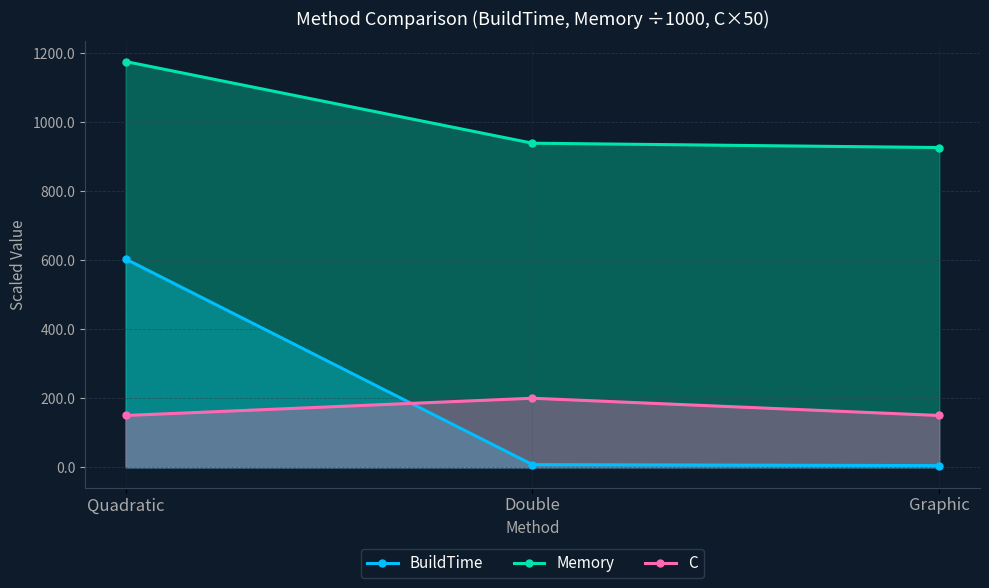

What are all the series names shown in the legend?

BuildTime, Memory, C